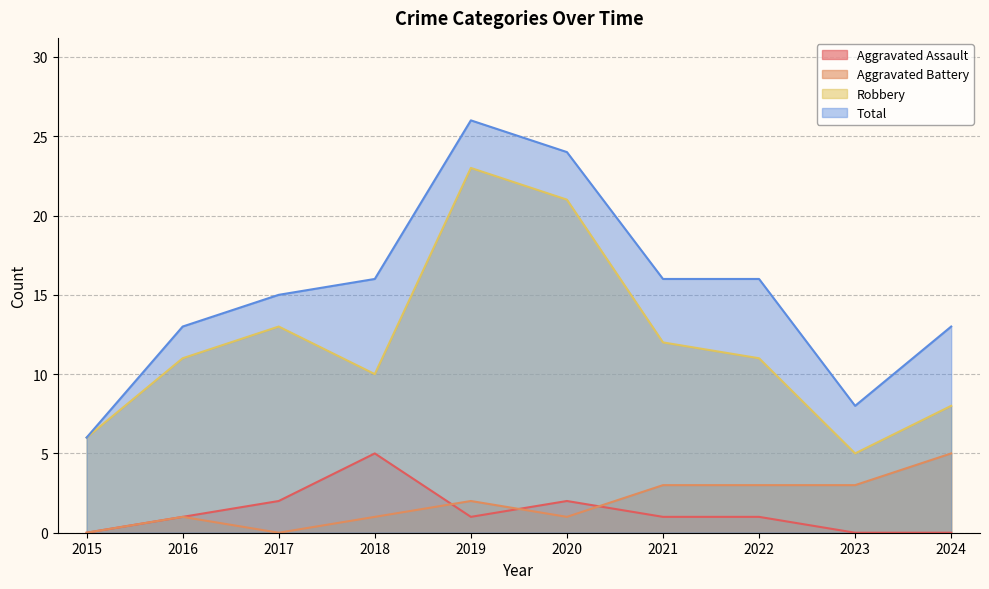

What is the value of the Total point at the 5th from the left?

26